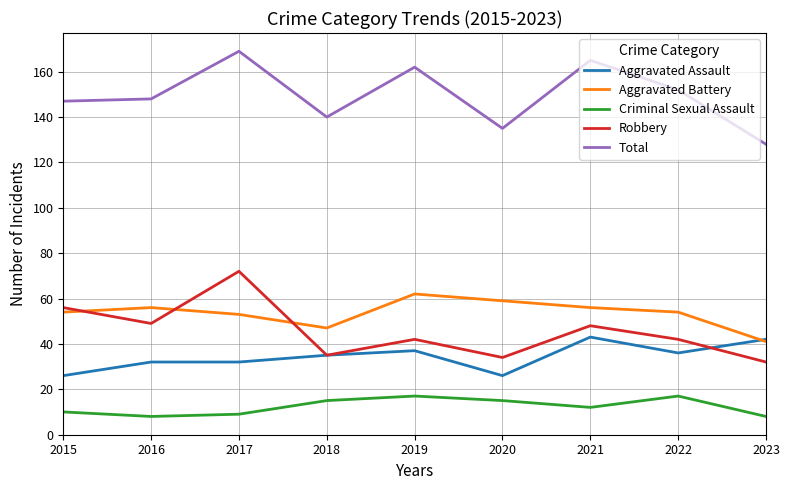

What is the total value across all series at 2022?

301